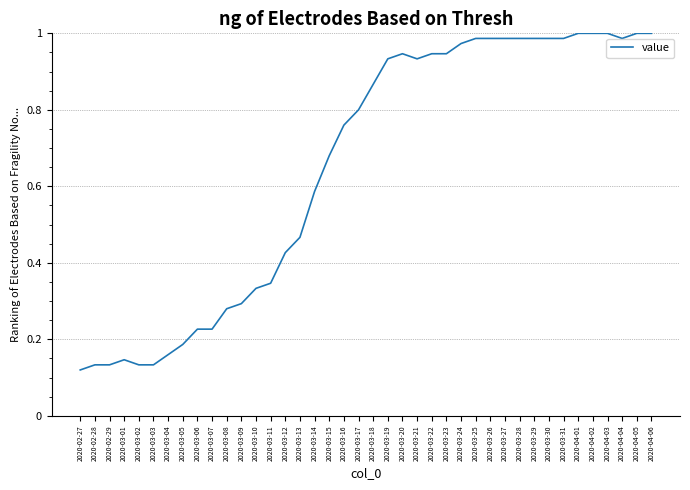

Does the chart have visible grid lines?

Yes